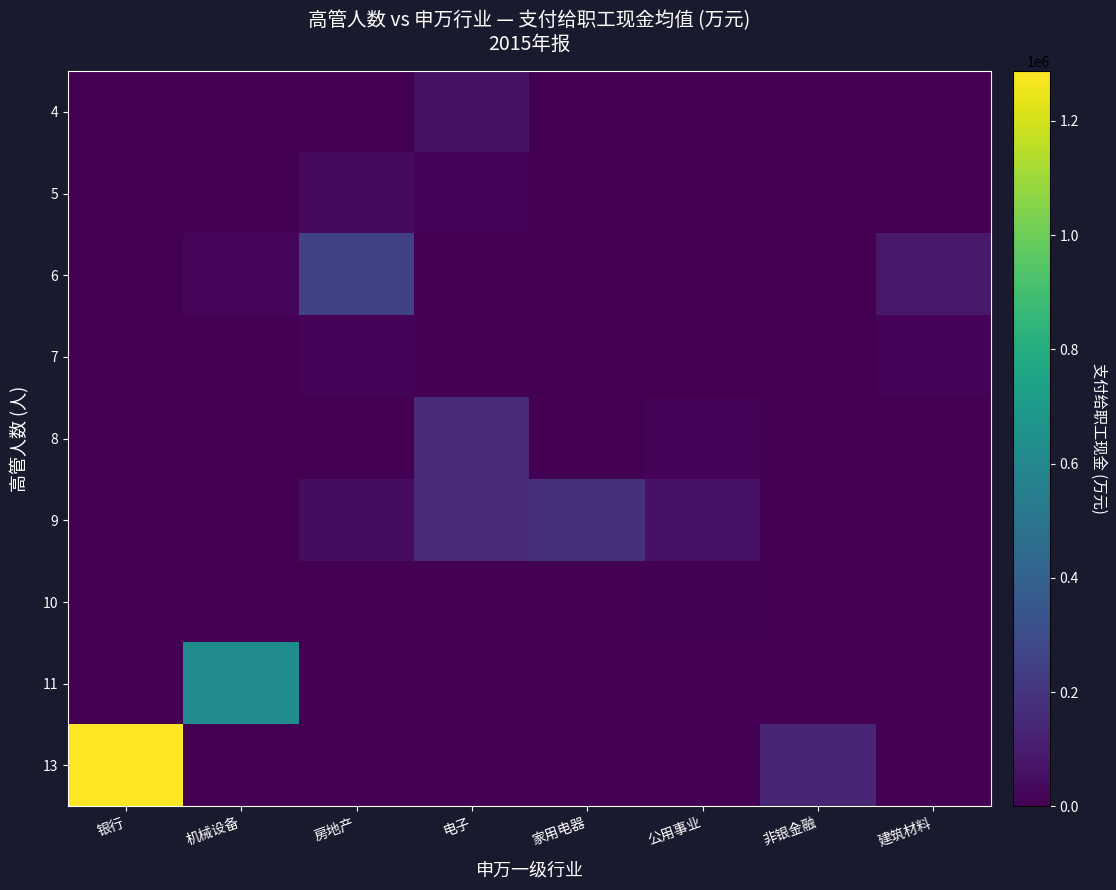

At which category is the sum across all series the highest?

银行